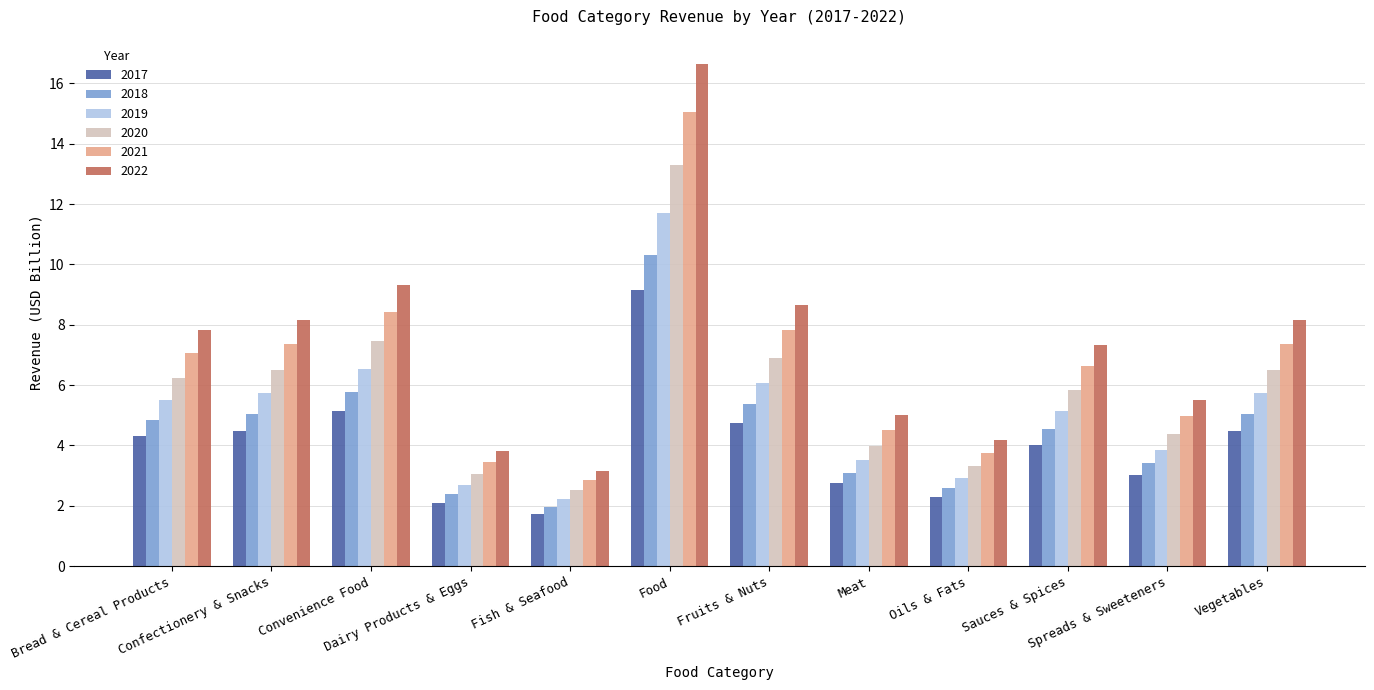

Which series changed the most between Confectionery & Snacks and Fish & Seafood?

2022